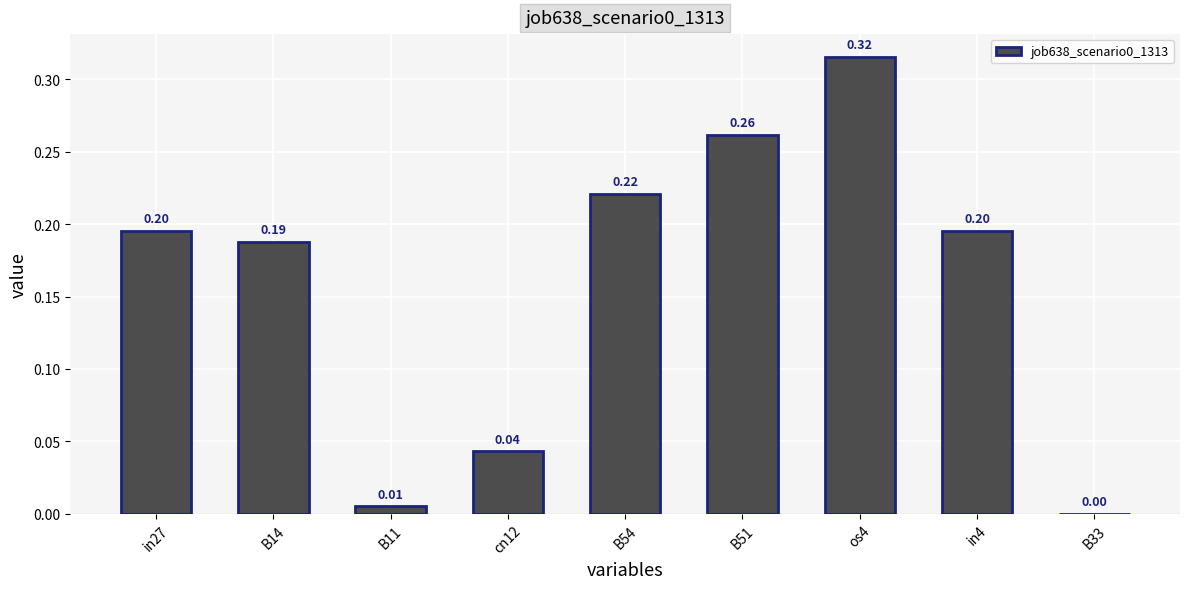

How many values are above zero?

8